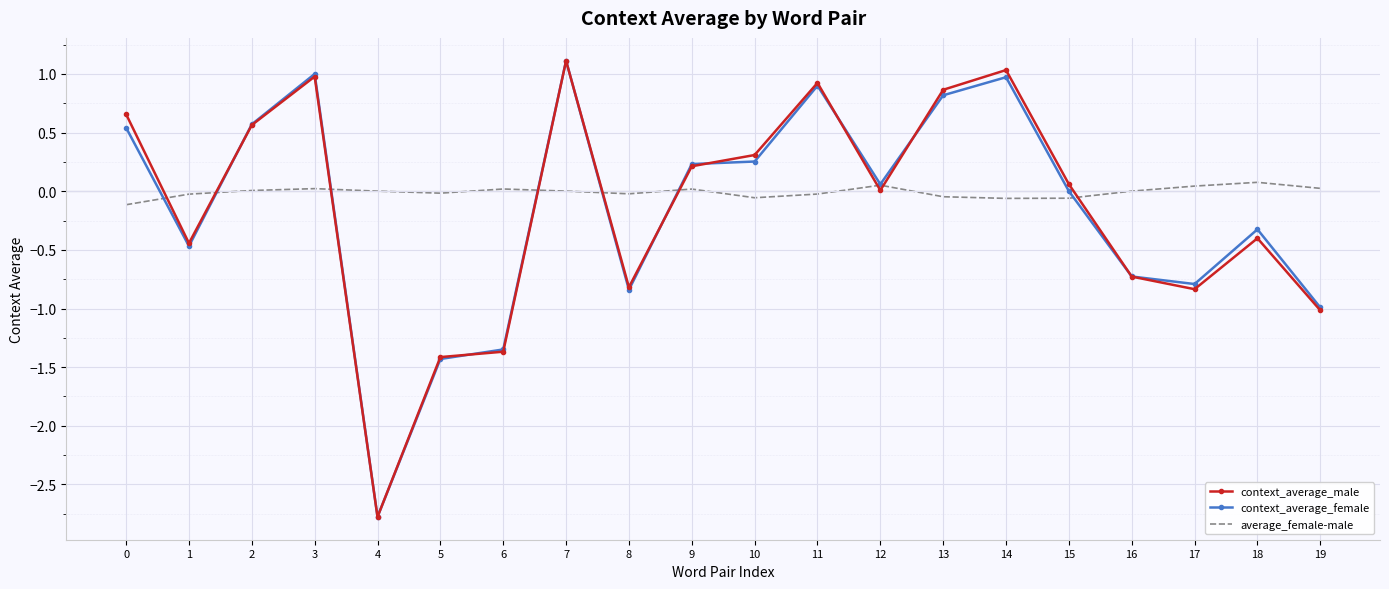

The value of context_average_female at 16 is -0.3. True or false?

False